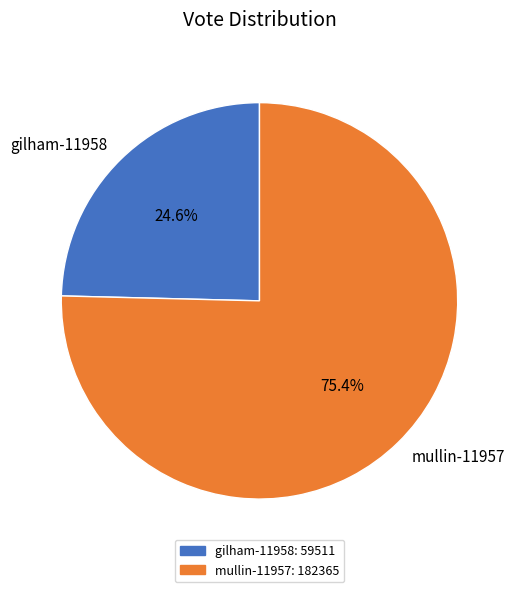

Which has a higher value, gilham-11958 or mullin-11957?

mullin-11957